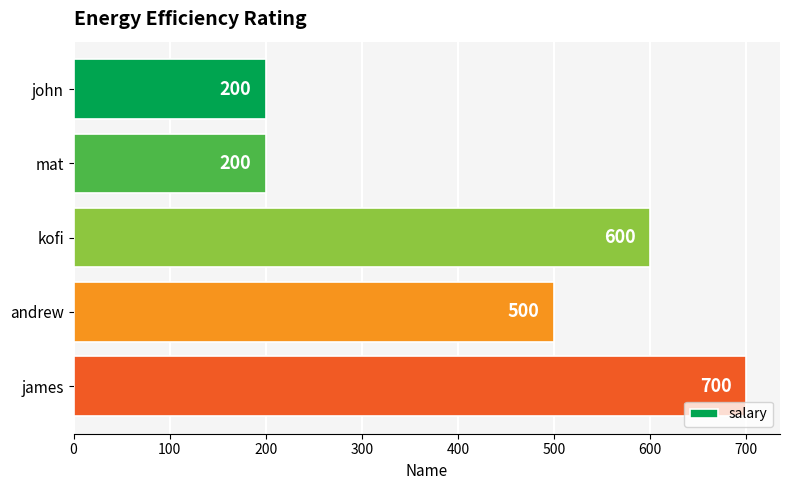

What is the ratio of the value at john to the value at mat?

1.0